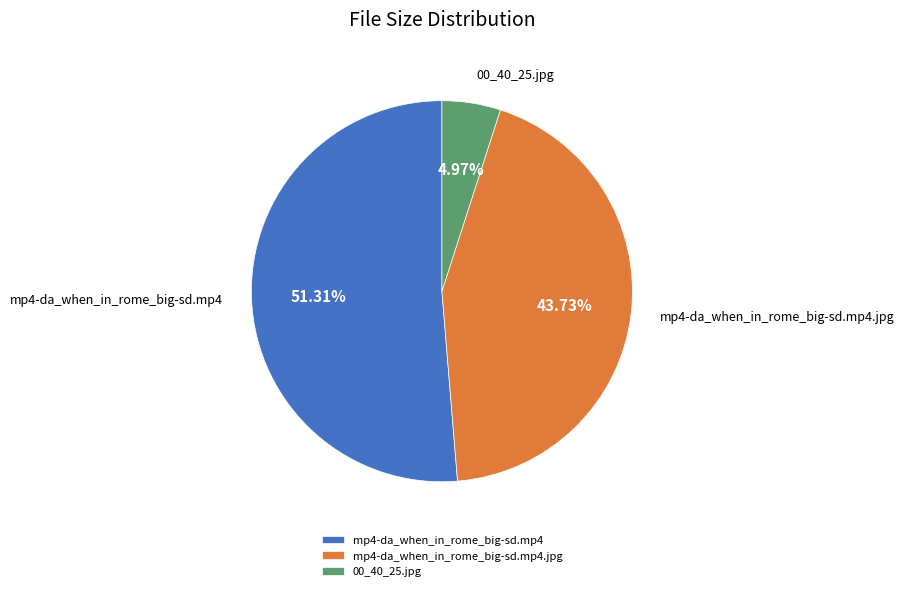

Which category has the smallest portion of the pie?

00_40_25.jpg